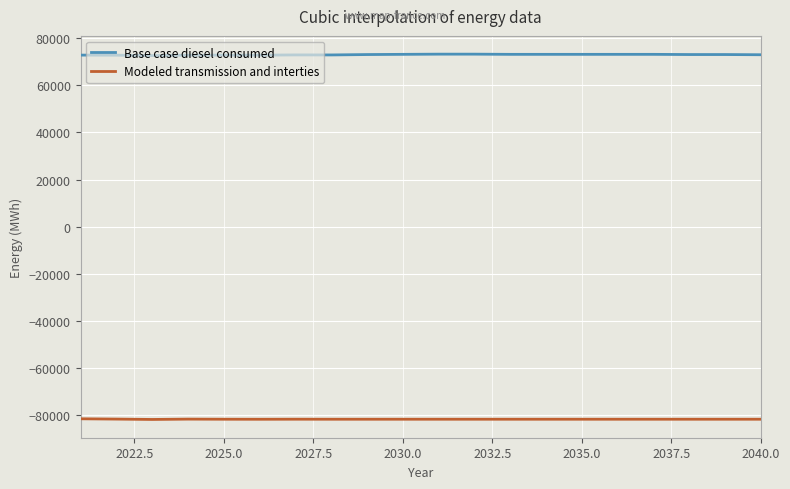

Which series has the largest total across all categories?

Base case diesel consumed